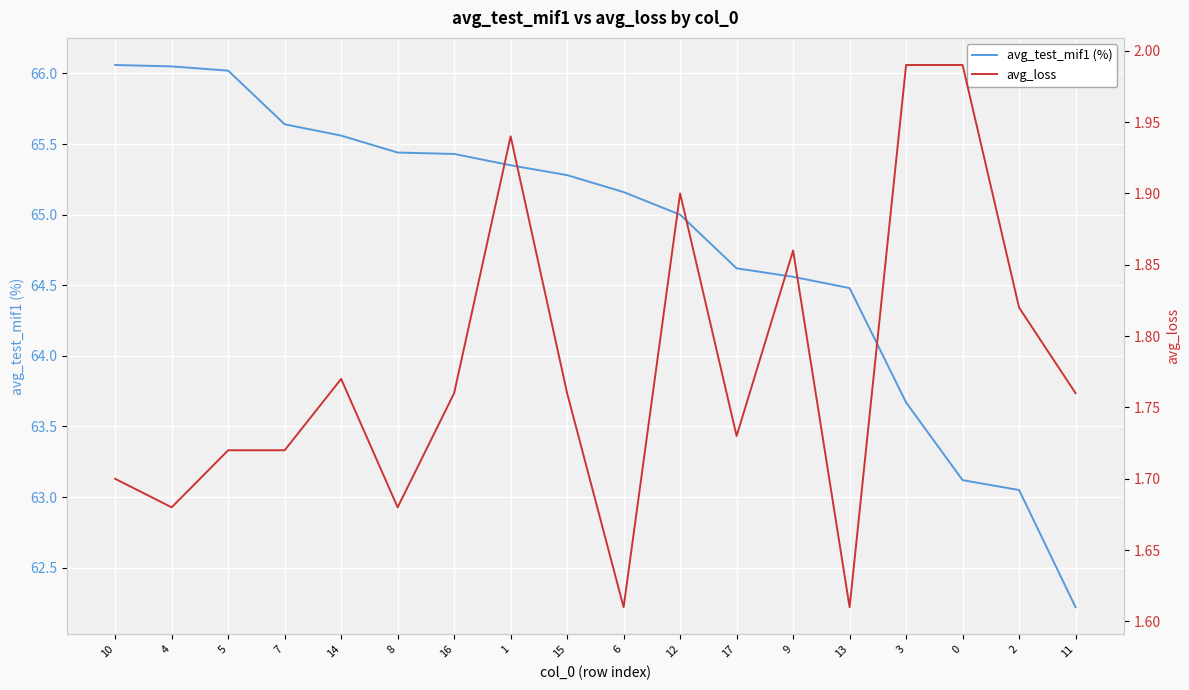

Which category has the highest value across all series?

10